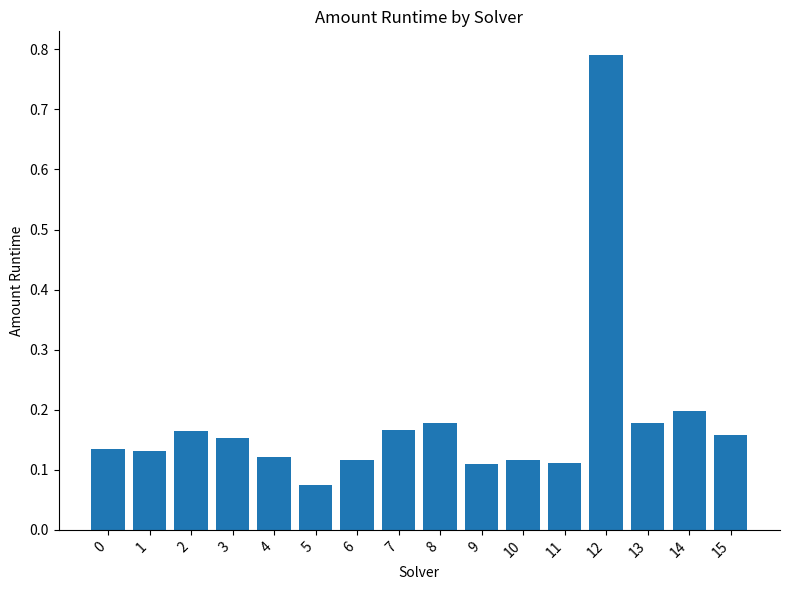

What is the sum of all values?

2.9